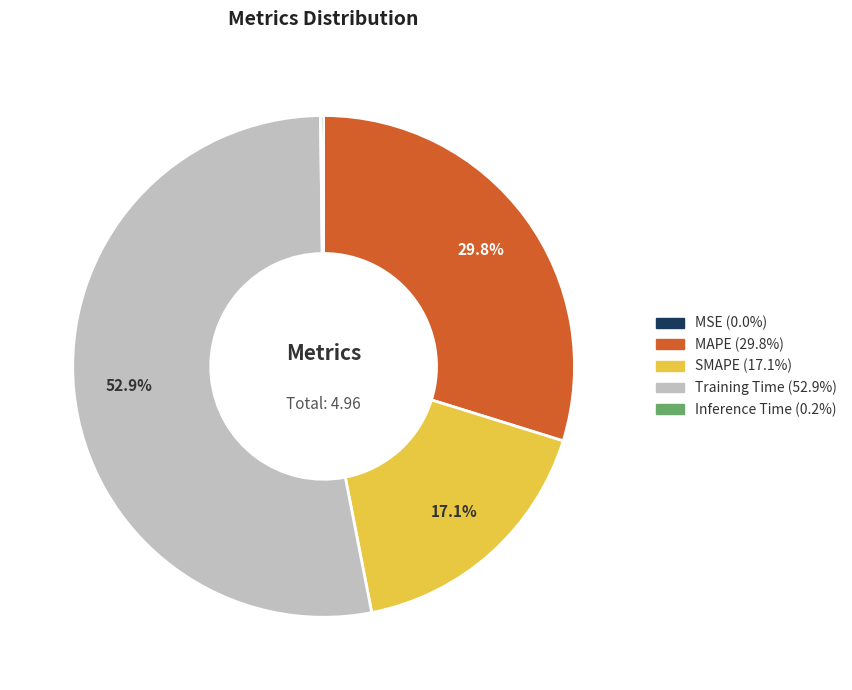

What percentage is NOT represented by MAPE?

70.2%